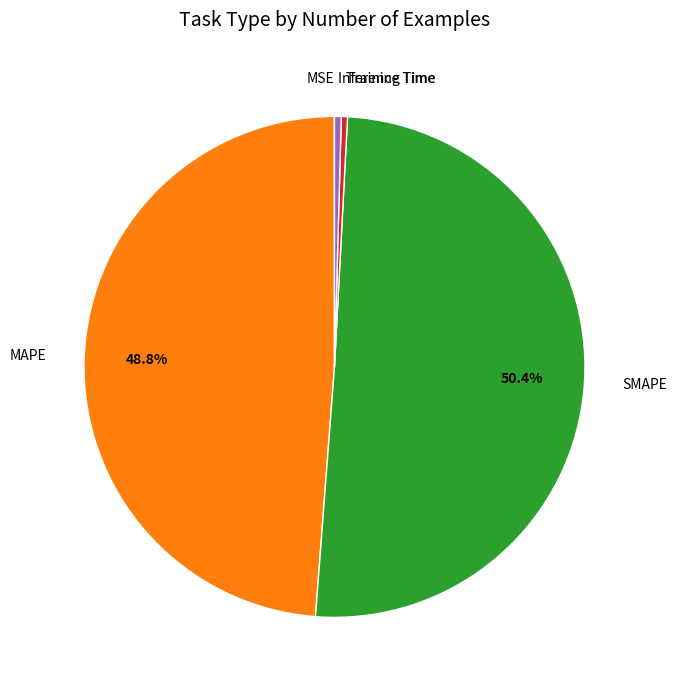

Between SMAPE and Training Time, which is larger?

SMAPE